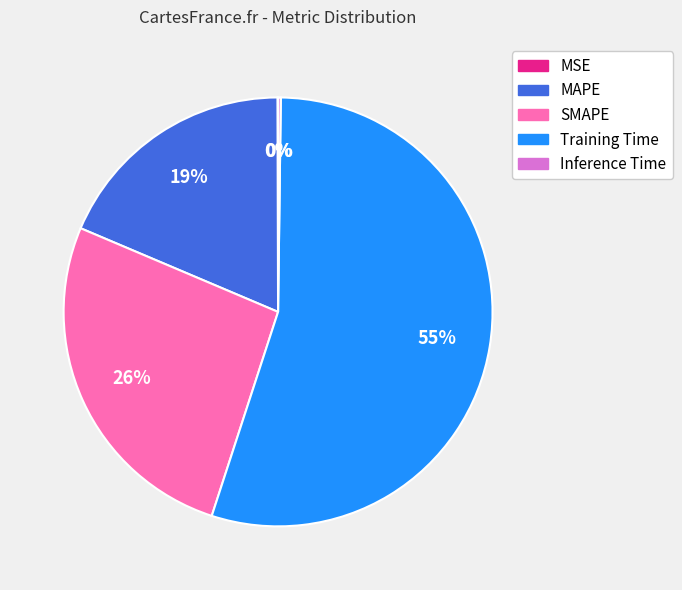

To the nearest percent, what percentage of the pie is MAPE?

19%